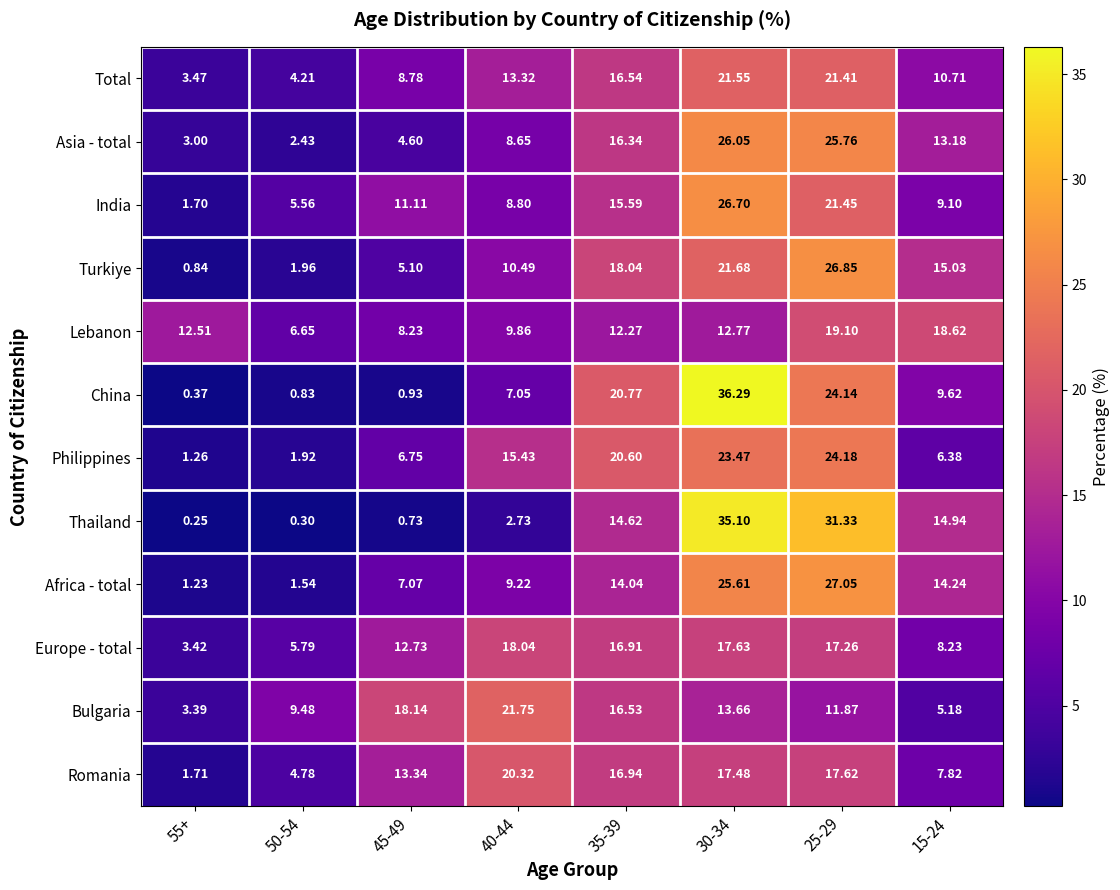

At 55+, list the series in order from largest to smallest.

Lebanon, Total, Europe - total, Bulgaria, Asia - total, Romania, India, Philippines, Africa - total, Turkiye, China, Thailand